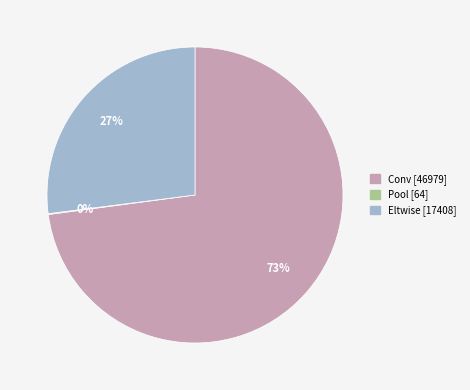

Is Eltwise the majority of the pie?

No